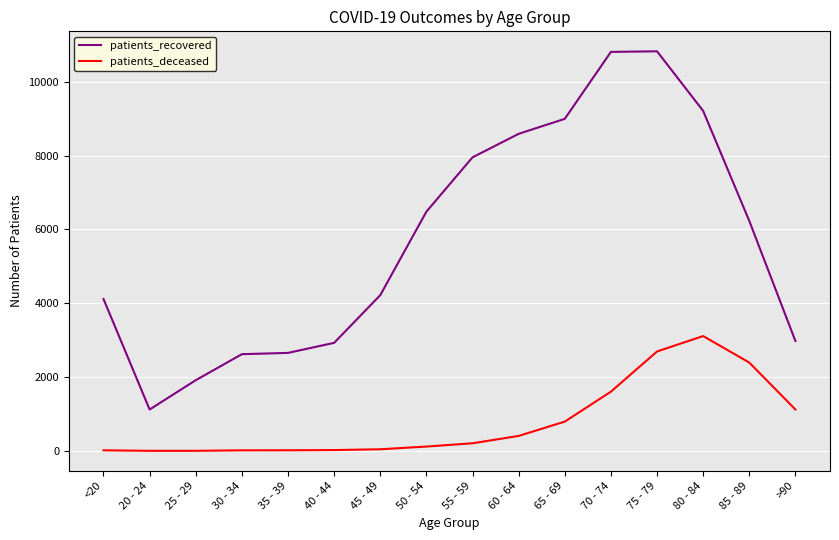

What is the difference between the maximum and minimum values in the patients_deceased series?

3109